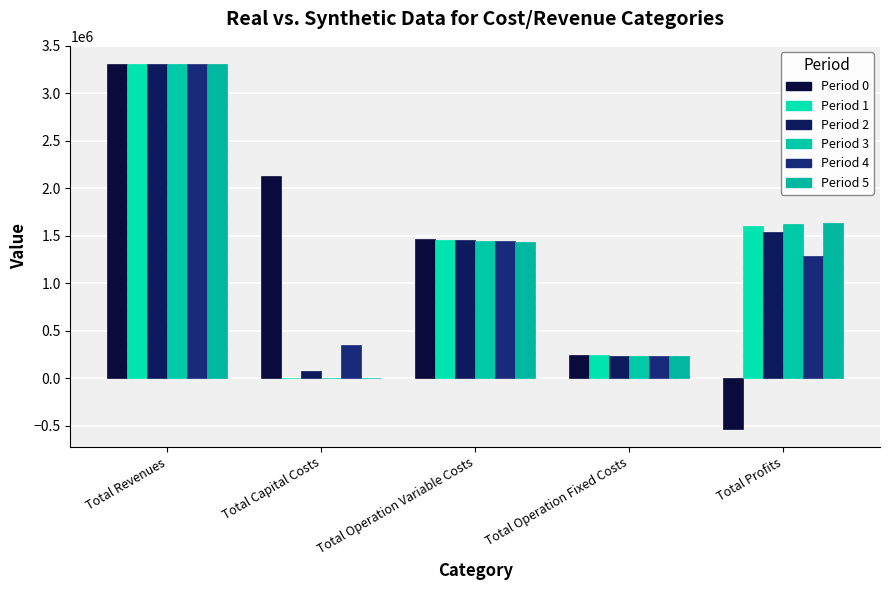

How many groups of bars are there?

5